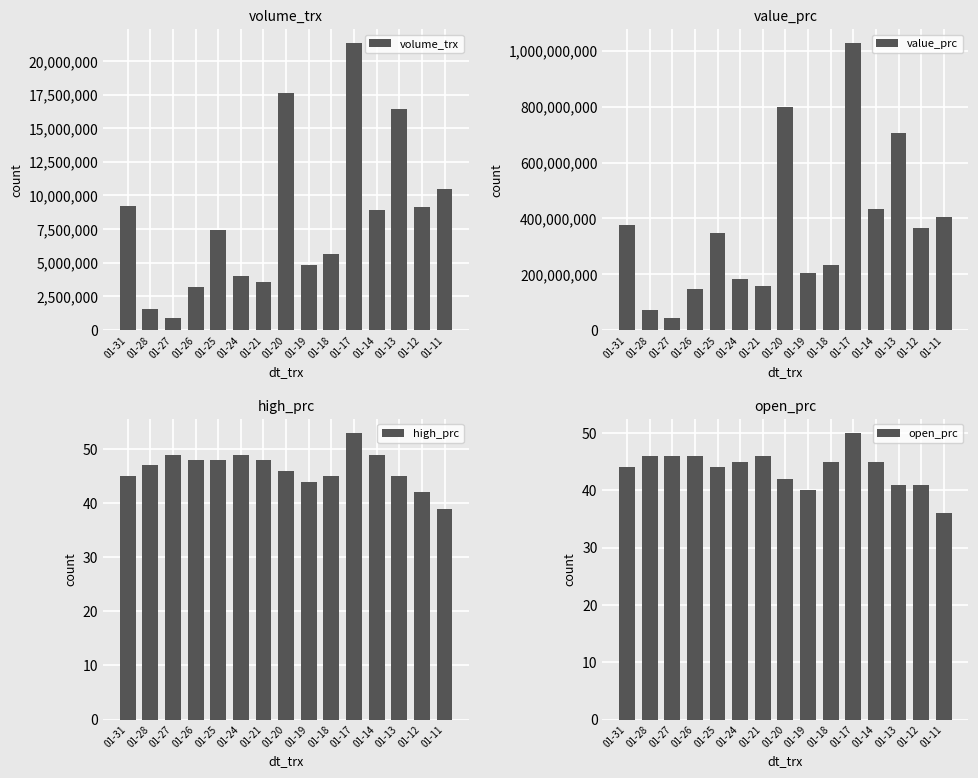

Where is volume_trx nearest to the value 11120550?

01-11